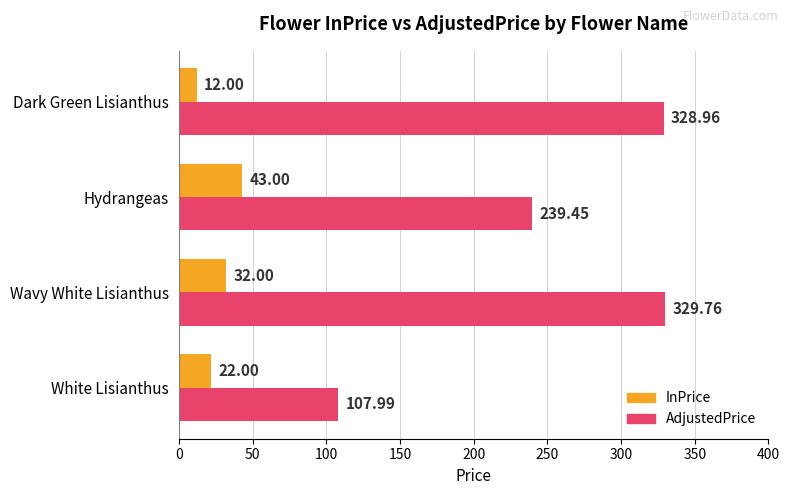

What is the minimum value shown in the chart?

12.0